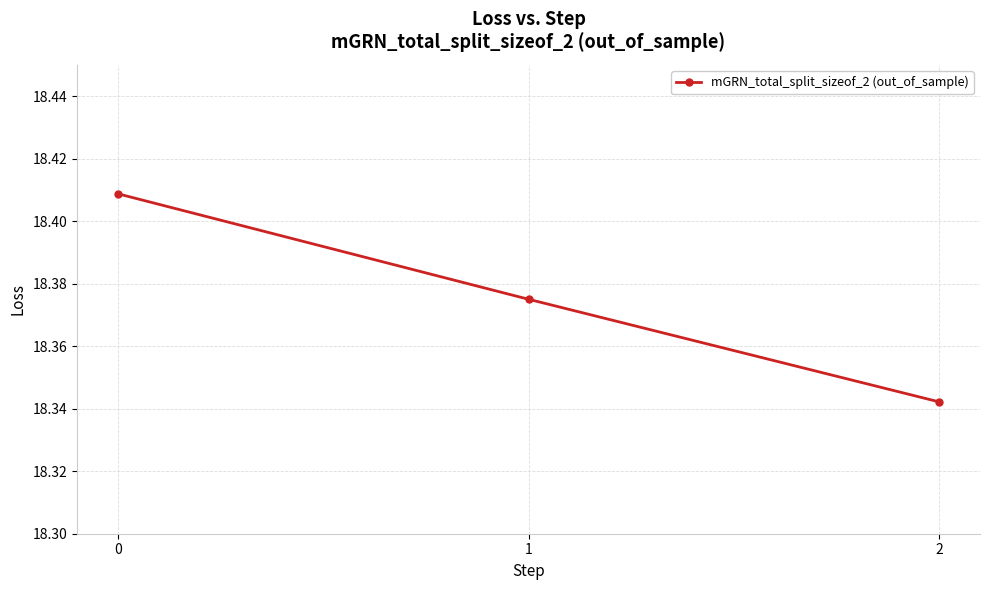

What is the sum of the values at 1 and 2?

36.7